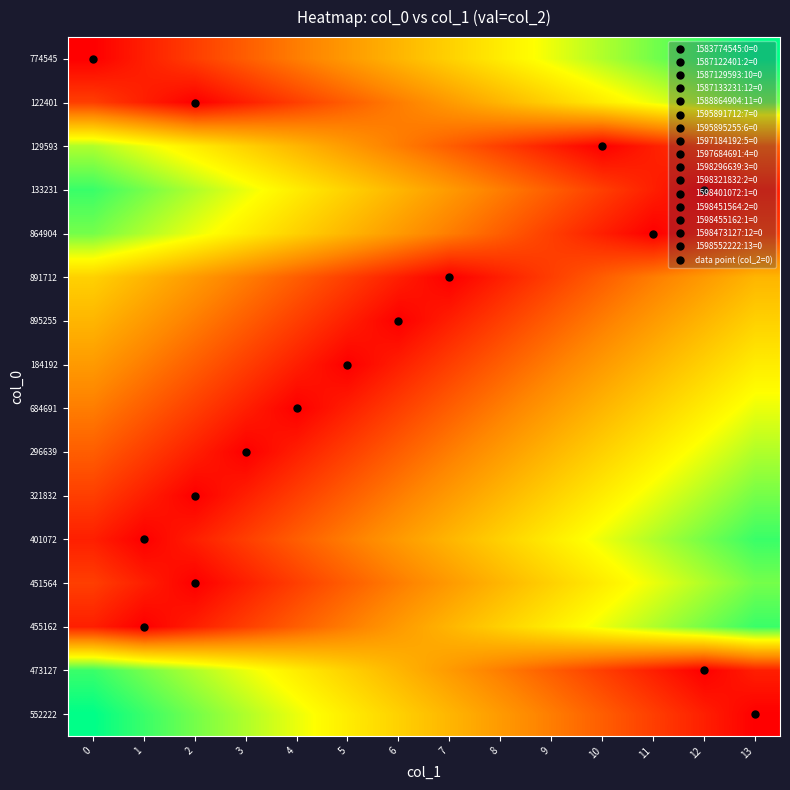

Reading right to left, list all the values displayed in this chart.

774545: 13=13	12=12	11=11	10=10	9=9	8=8	7=7	6=6	5=5	4=4	3=3	2=2	1=1	0=0
122401: 13=11	12=10	11=9	10=8	9=7	8=6	7=5	6=4	5=3	4=2	3=1	2=0	1=1	0=2
129593: 13=3	12=2	11=1	10=0	9=1	8=2	7=3	6=4	5=5	4=6	3=7	2=8	1=9	0=10
133231: 13=1	12=0	11=1	10=2	9=3	8=4	7=5	6=6	5=7	4=8	3=9	2=10	1=11	0=12
864904: 13=2	12=1	11=0	10=1	9=2	8=3	7=4	6=5	5=6	4=7	3=8	2=9	1=10	0=11
891712: 13=6	12=5	11=4	10=3	9=2	8=1	7=0	6=1	5=2	4=3	3=4	2=5	1=6	0=7
895255: 13=7	12=6	11=5	10=4	9=3	8=2	7=1	6=0	5=1	4=2	3=3	2=4	1=5	0=6
184192: 13=8	12=7	11=6	10=5	9=4	8=3	7=2	6=1	5=0	4=1	3=2	2=3	1=4	0=5
684691: 13=9	12=8	11=7	10=6	9=5	8=4	7=3	6=2	5=1	4=0	3=1	2=2	1=3	0=4
296639: 13=10	12=9	11=8	10=7	9=6	8=5	7=4	6=3	5=2	4=1	3=0	2=1	1=2	0=3
321832: 13=11	12=10	11=9	10=8	9=7	8=6	7=5	6=4	5=3	4=2	3=1	2=0	1=1	0=2
401072: 13=12	12=11	11=10	10=9	9=8	8=7	7=6	6=5	5=4	4=3	3=2	2=1	1=0	0=1
451564: 13=11	12=10	11=9	10=8	9=7	8=6	7=5	6=4	5=3	4=2	3=1	2=0	1=1	0=2
455162: 13=12	12=11	11=10	10=9	9=8	8=7	7=6	6=5	5=4	4=3	3=2	2=1	1=0	0=1
473127: 13=1	12=0	11=1	10=2	9=3	8=4	7=5	6=6	5=7	4=8	3=9	2=10	1=11	0=12
552222: 13=0	12=1	11=2	10=3	9=4	8=5	7=6	6=7	5=8	4=9	3=10	2=11	1=12	0=13